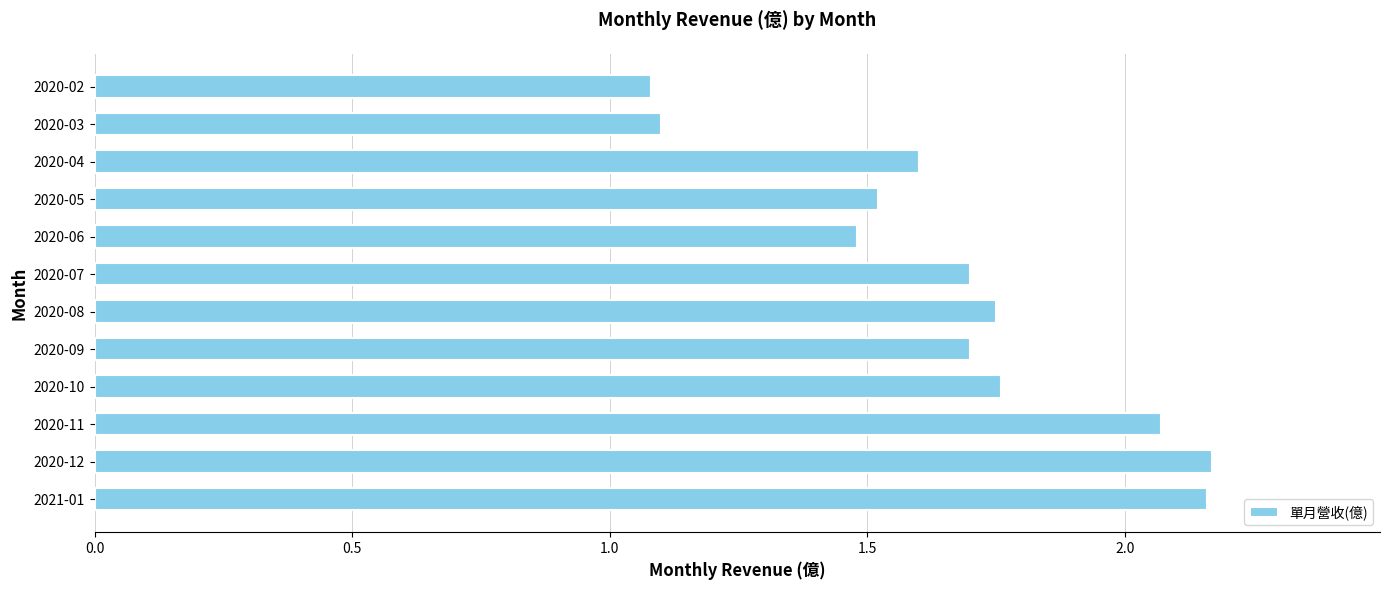

What is the smallest value displayed?

1.1